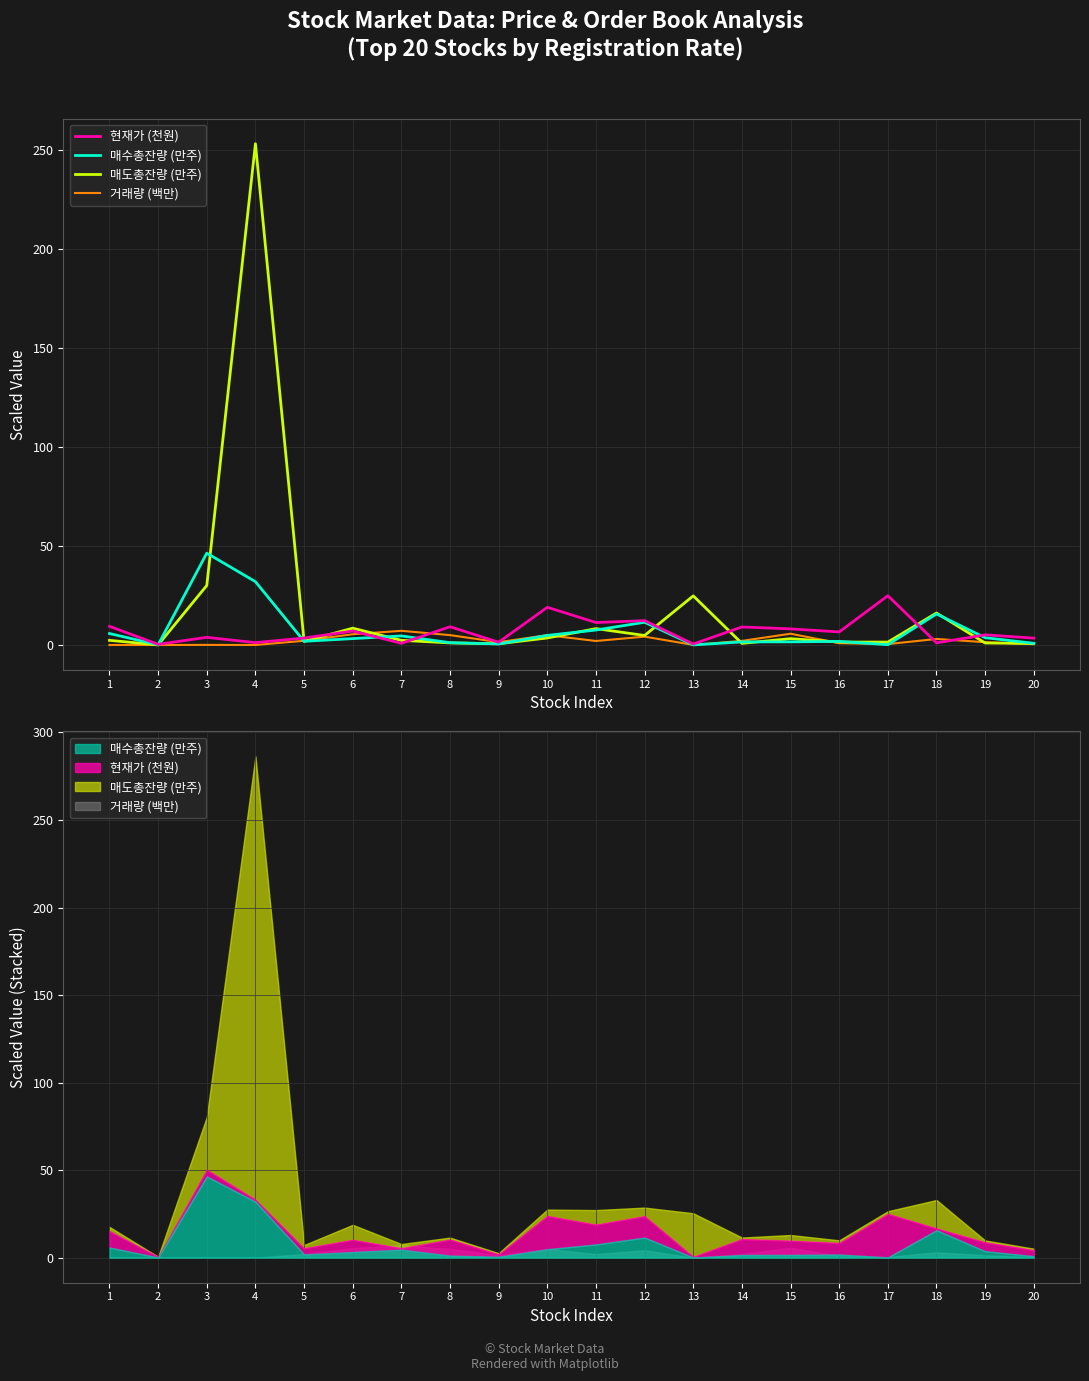

How many times do 매수총잔량 (만주) and 매도총잔량 (만주) cross each other?

14